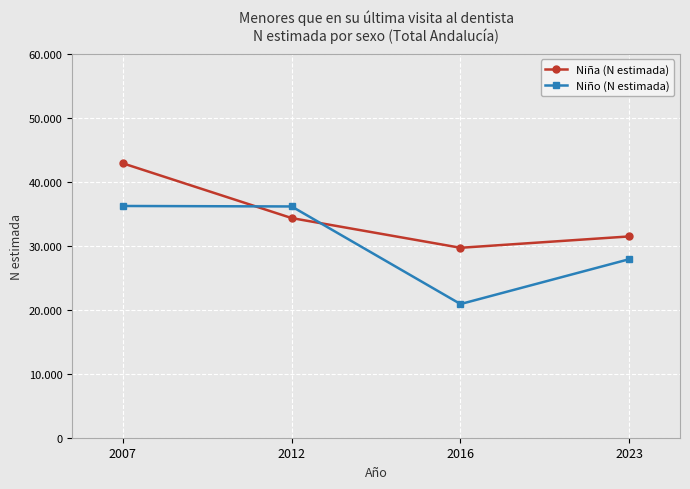

Which series ends up on top after the final intersection of Niño (N estimada) and Niña (N estimada)?

Niña (N estimada)